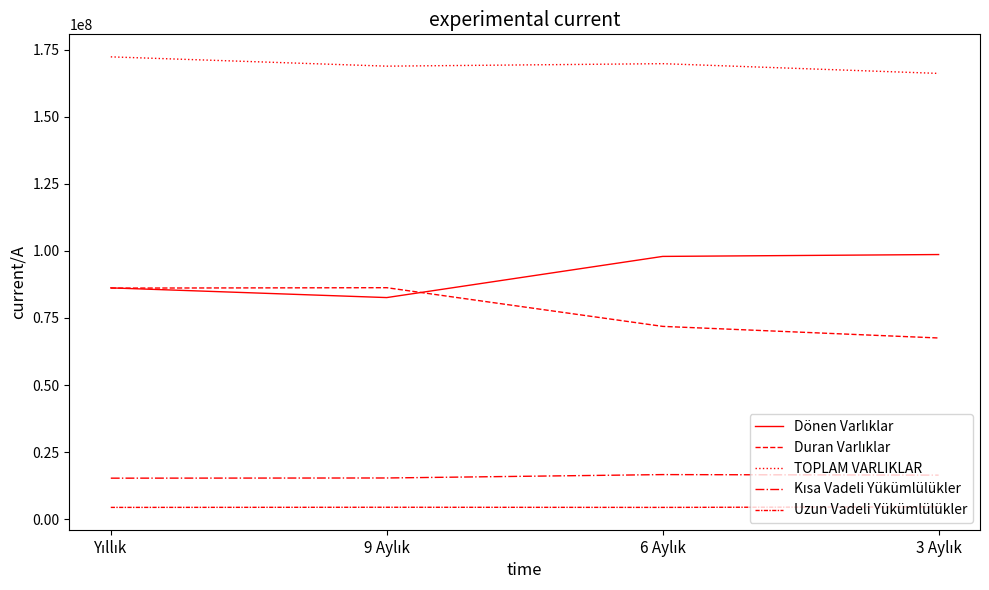

Where is the first local minimum for Dönen Varlıklar?

9 Aylık